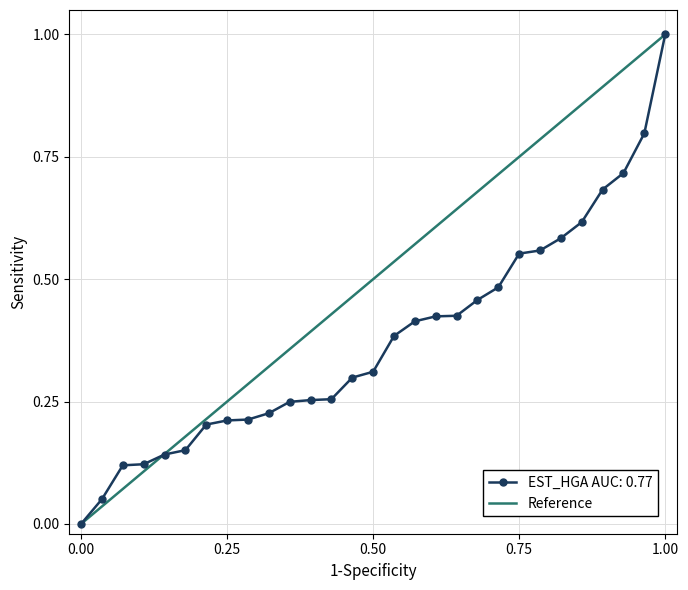

Is this an area chart (filled region under the line)?

No